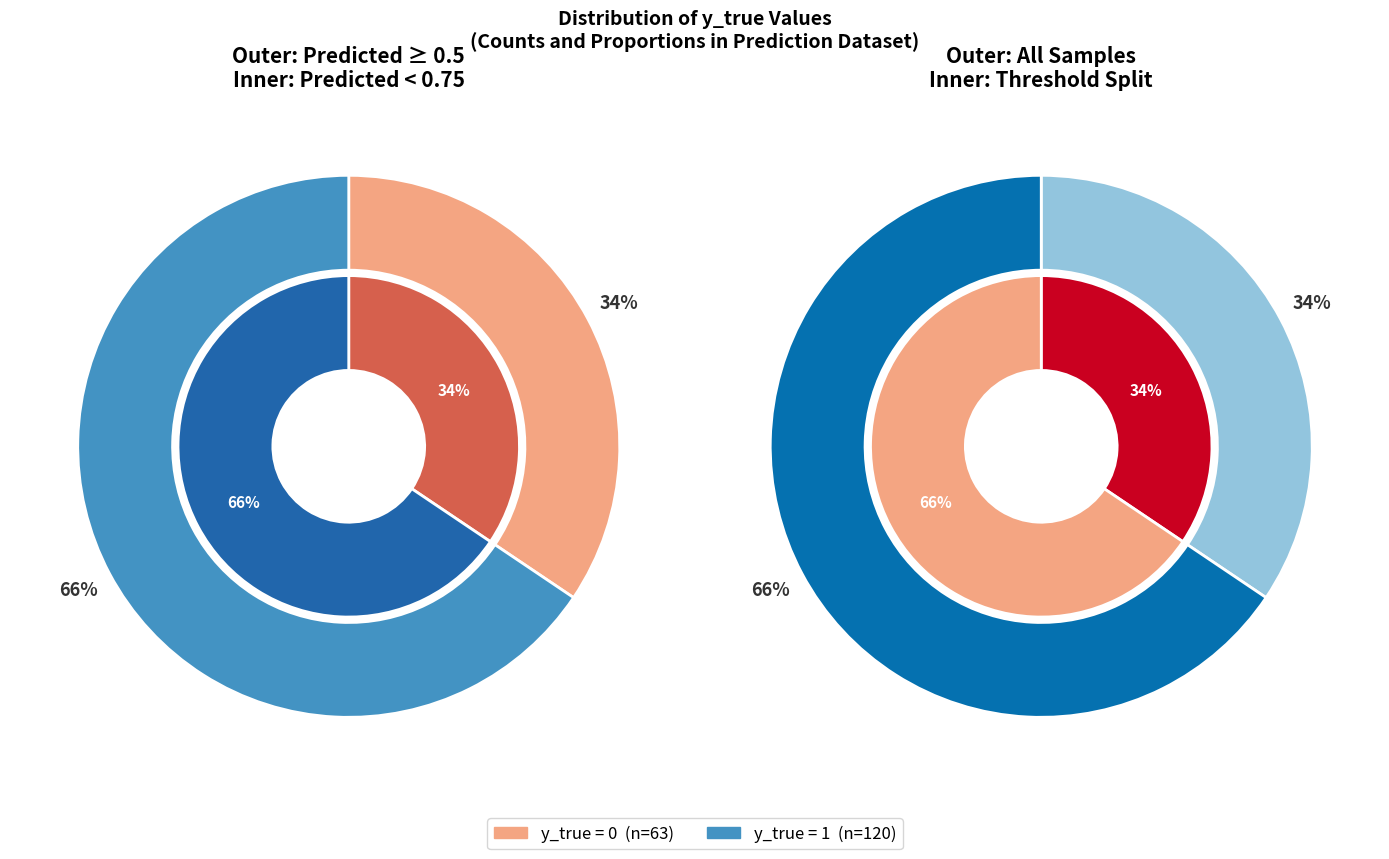

Approximately how many times larger is the value at y_true=0 compared to y_true=1?

0.5